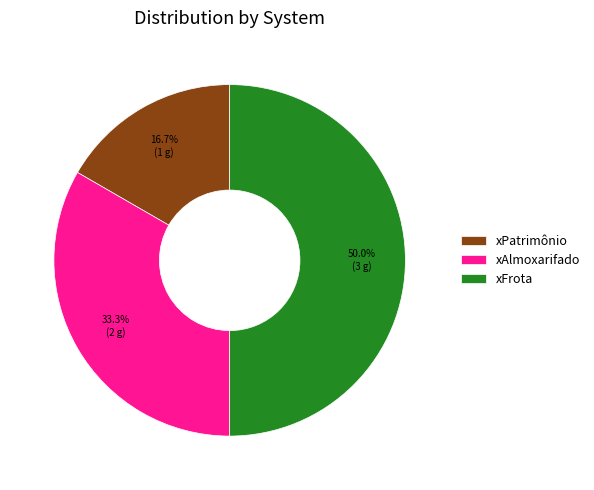

Which category has the smallest portion of the pie?

xPatrimônio